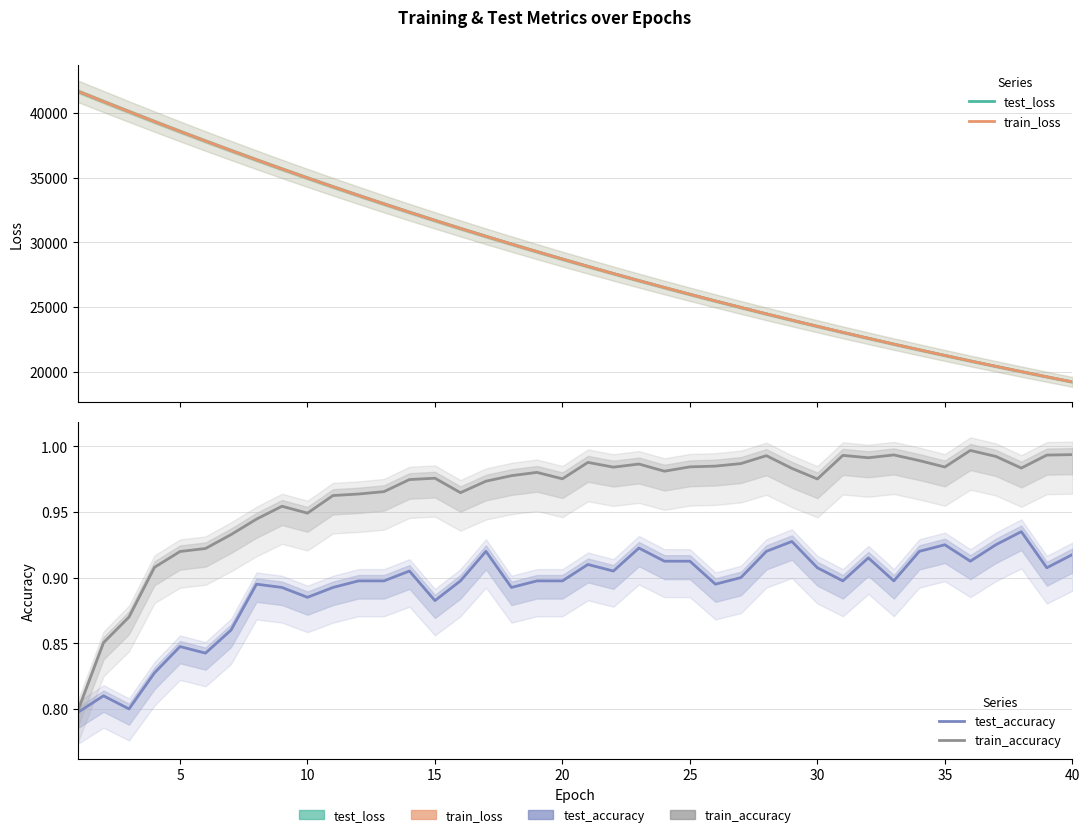

What are all the series names shown in the legend?

test_loss, train_loss, test_accuracy, train_accuracy